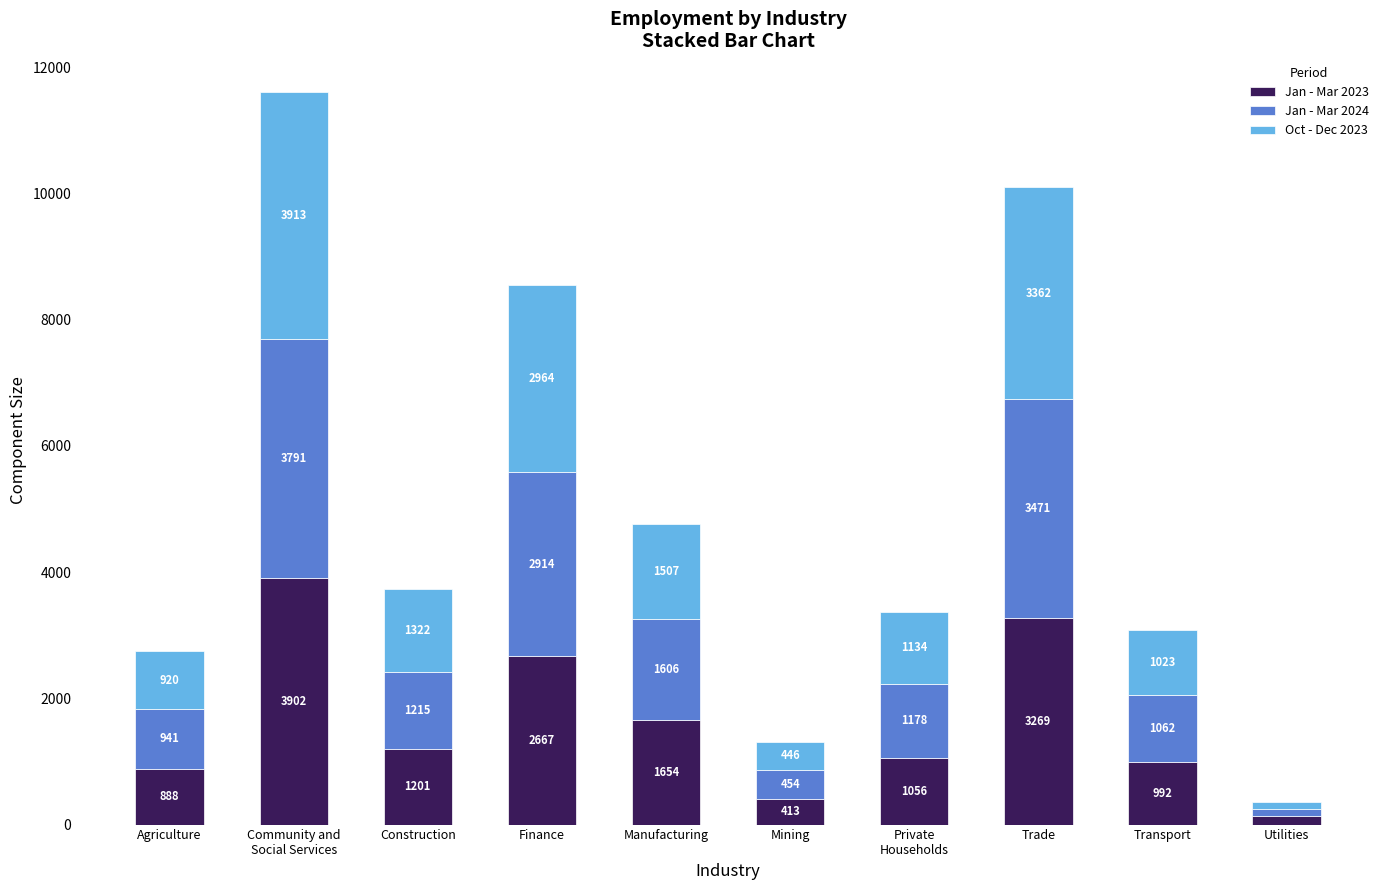

How many distinct data groups are displayed?

3